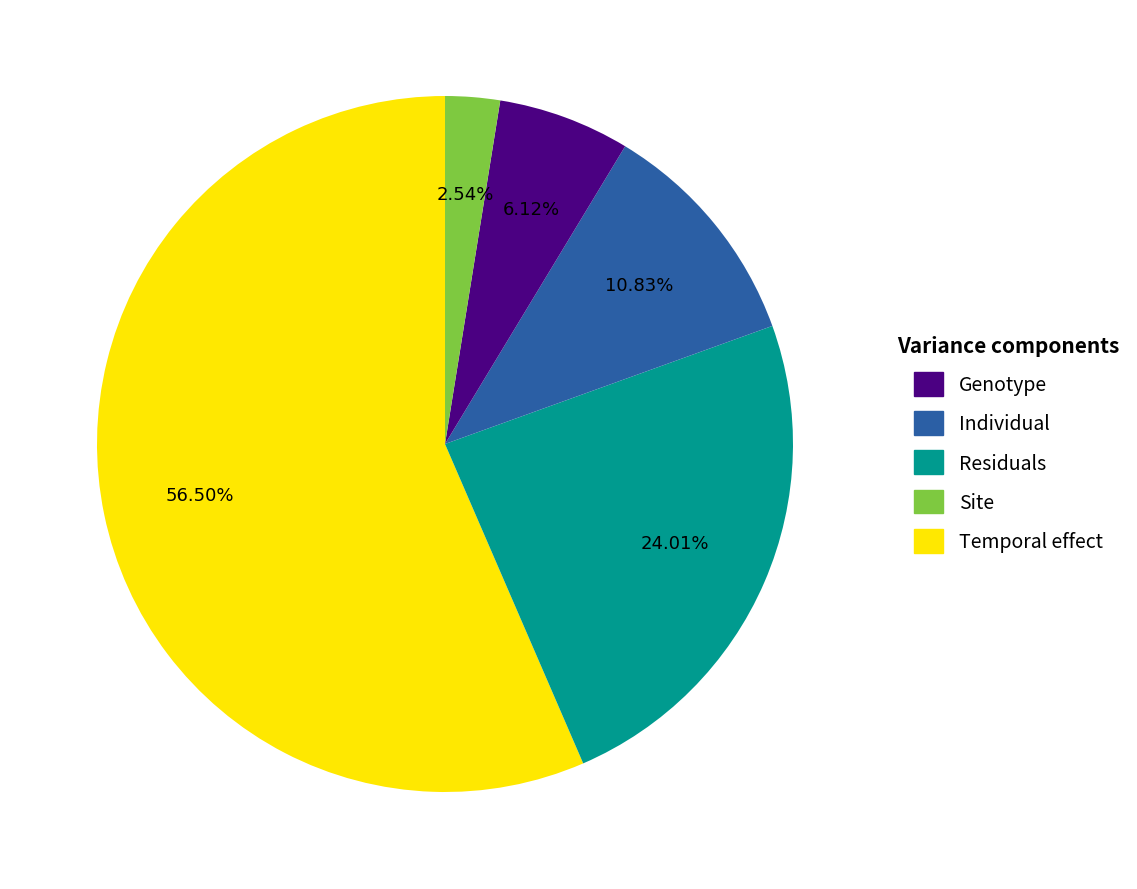

Is there any slice that represents more than half of the pie?

Yes